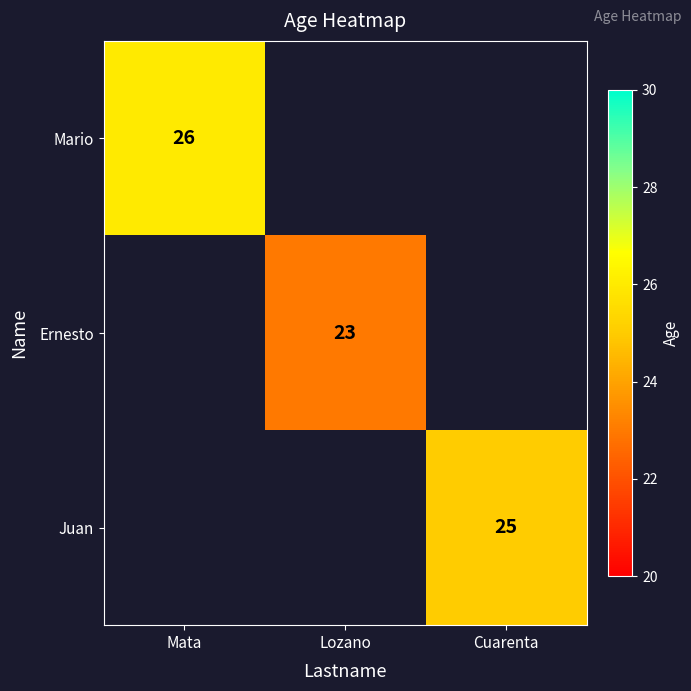

Count the number of data series in this chart.

3